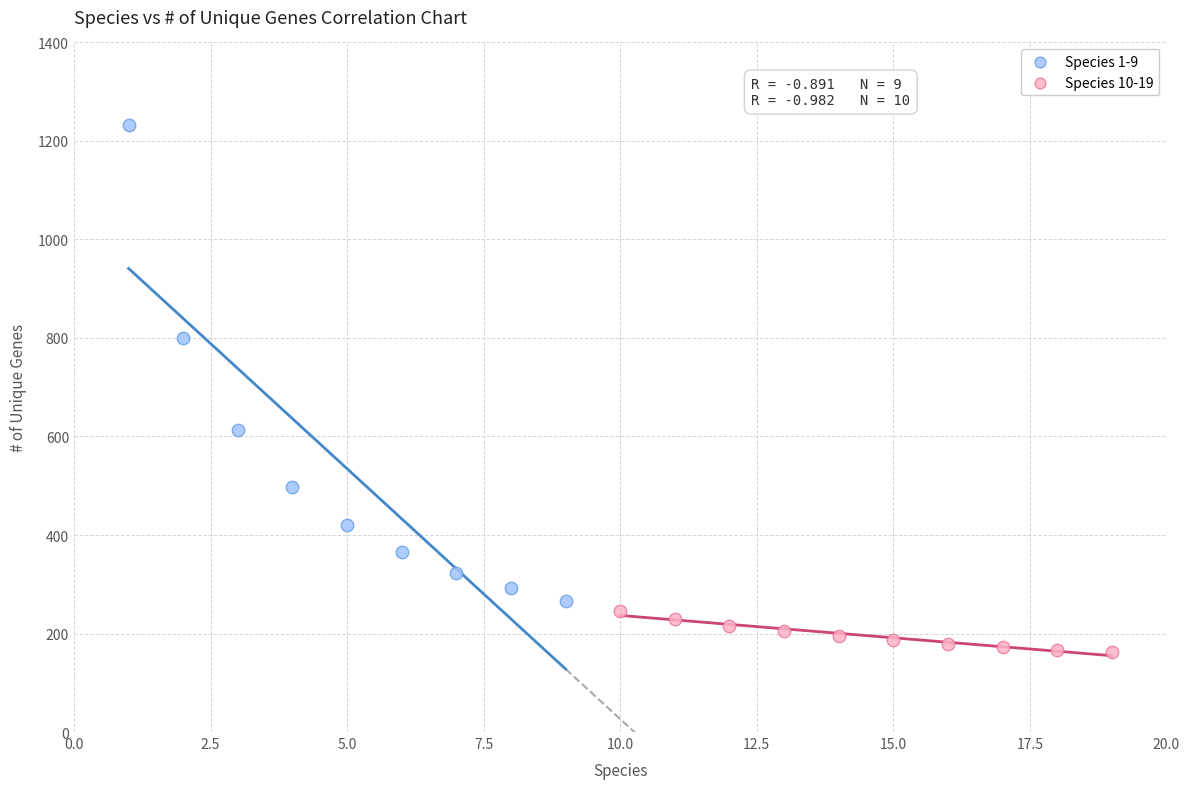

Which series has the widest spread of Y values?

Species 1-9